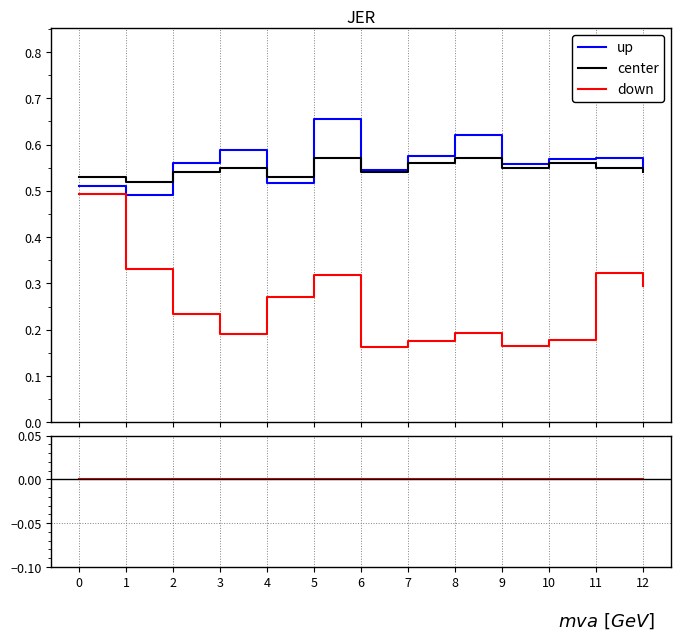

How many lines are shown in the chart?

4